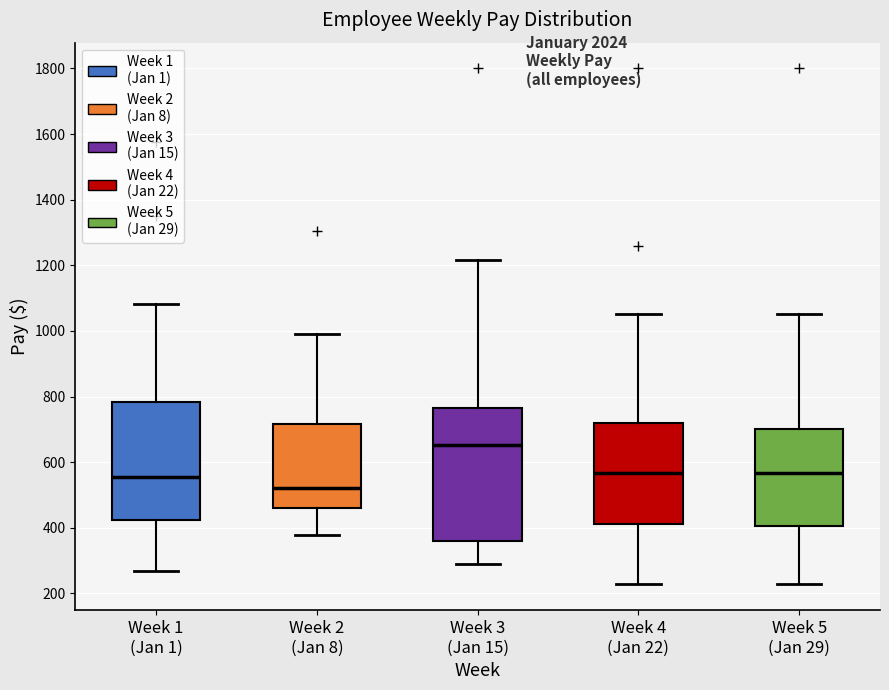

Reading left to right, read every box against the y-axis: the position of its median line, the range the box covers, and the ends of its whiskers. The values are not printed on the chart, so give them approximately, as read against the axis.

Week 1 (Jan 1): median 560, box 420 to 780, whiskers 260 to 1080
Week 2 (Jan 8): median 520, box 460 to 720, whiskers 380 to 1000
Week 3 (Jan 15): median 660, box 360 to 760, whiskers 280 to 1220
Week 4 (Jan 22): median 560, box 420 to 720, whiskers 220 to 1060
Week 5 (Jan 29): median 560, box 400 to 700, whiskers 220 to 1060